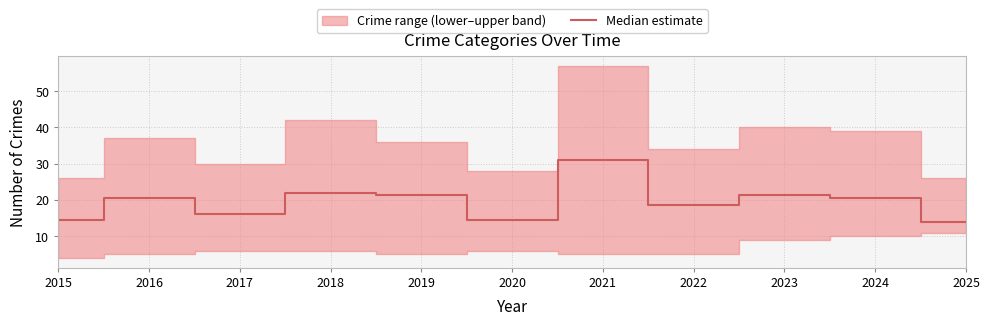

Where is the data nearest to the value 22?

2018